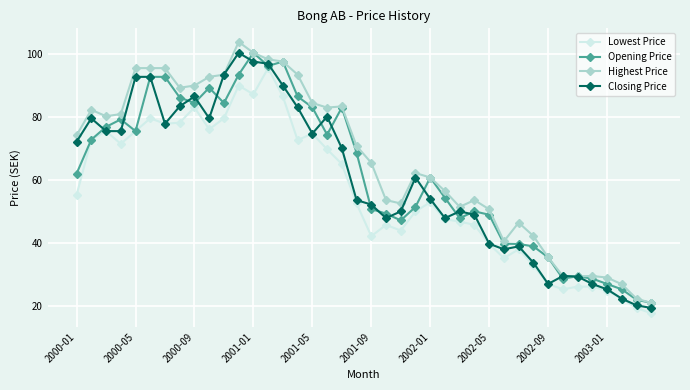

What is the value of the Lowest Price point at the 40th from the left?

17.7